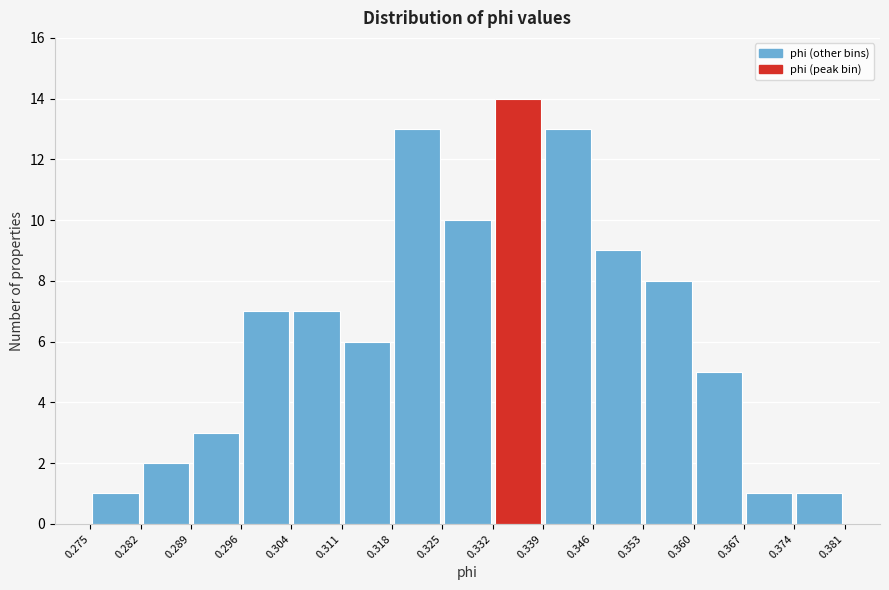

Reading left to right, transcribe this chart: for each bar, give the range it covers on the x-axis and its height. The values are not printed on the chart, so give them approximately, as read against the axis.

0.275 to 0.282: 1
0.282 to 0.289: 2
0.289 to 0.296: 3
0.296 to 0.304: 7
0.304 to 0.311: 7
0.311 to 0.318: 6
0.318 to 0.325: 13
0.325 to 0.332: 10
0.332 to 0.339: 14
0.339 to 0.346: 13
0.346 to 0.353: 9
0.353 to 0.360: 8
0.360 to 0.367: 5
0.367 to 0.374: 1
0.374 to 0.381: 1